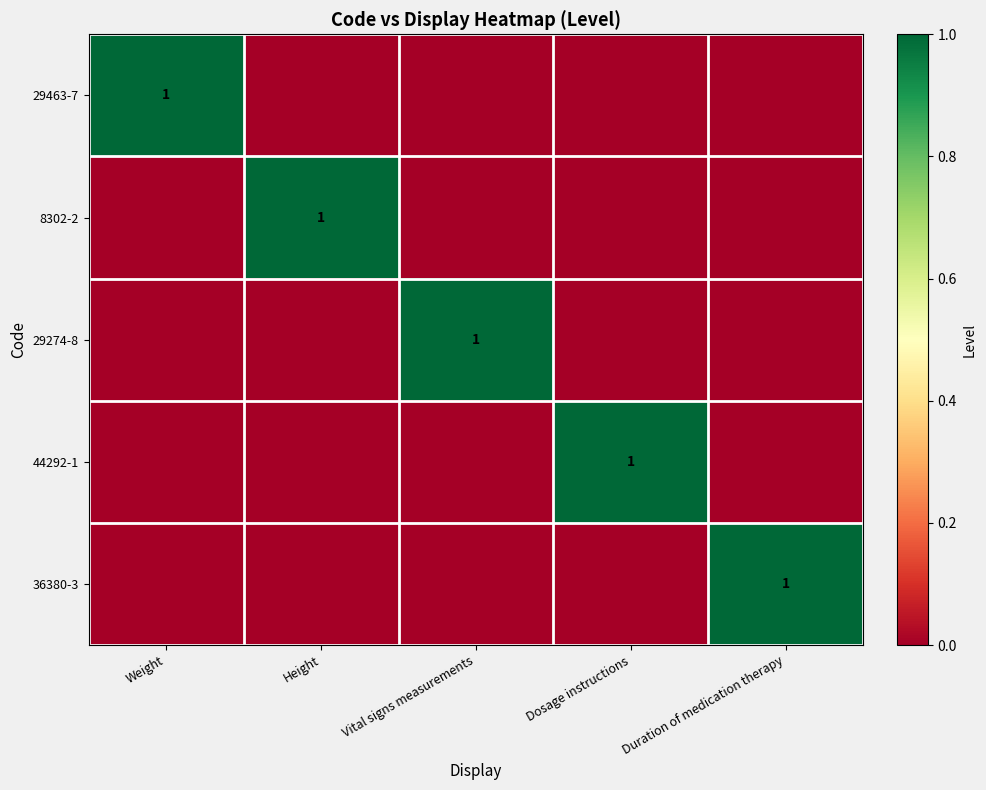

True or false: 29463-7 has a value of 1 at Weight.

True